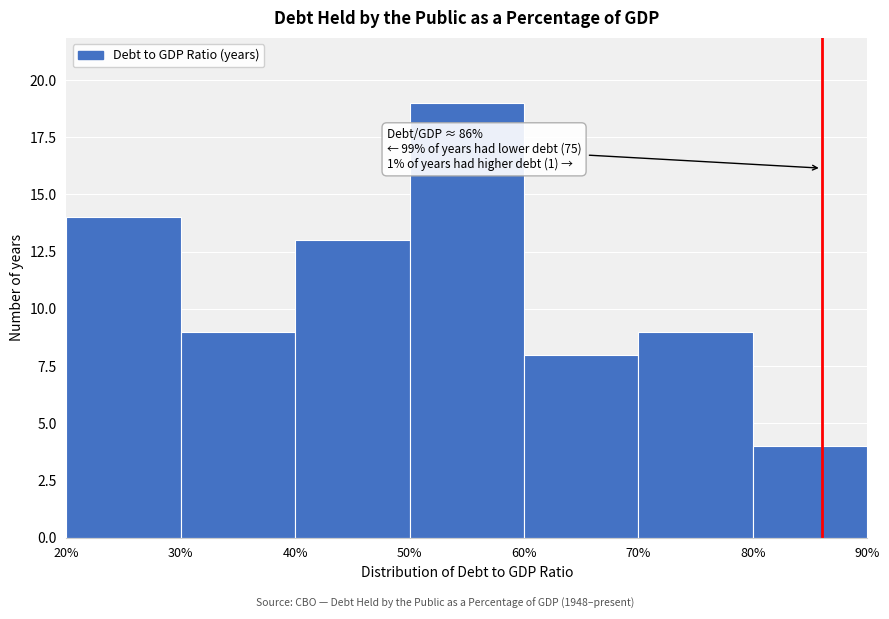

Over which range of the x-axis is the bar tallest?

50% to 60%